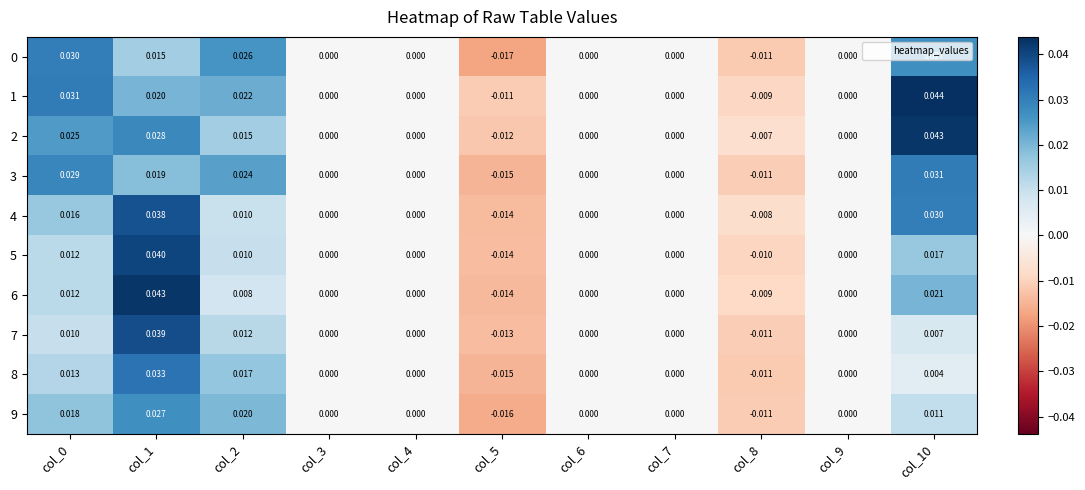

At which category is the sum across all series the highest?

col_1